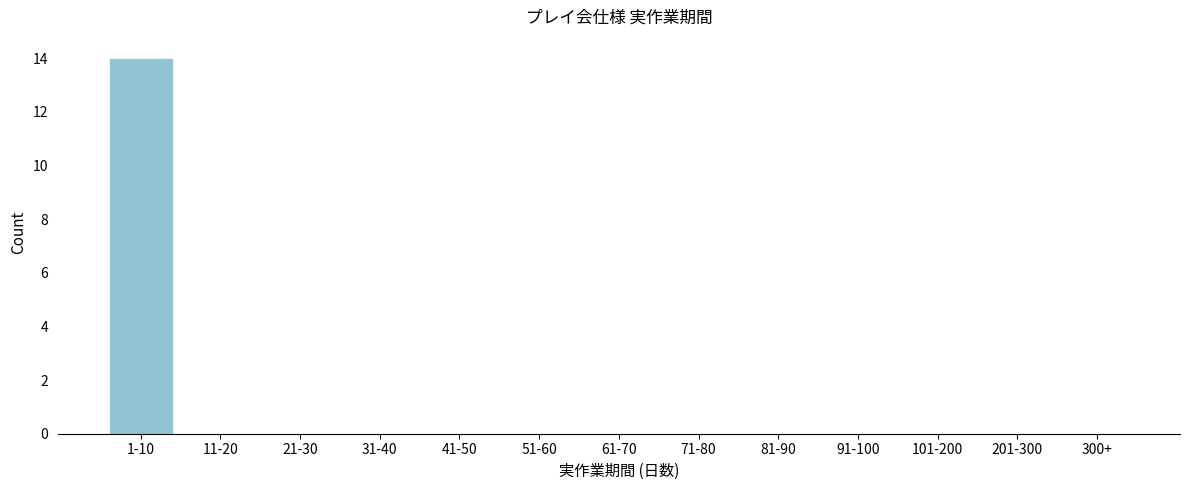

Reading right to left, extract all data points from this chart.

300+=0	201-300=0	101-200=0	91-100=0	81-90=0	71-80=0	61-70=0	51-60=0	41-50=0	31-40=0	21-30=0	11-20=0	1-10=14